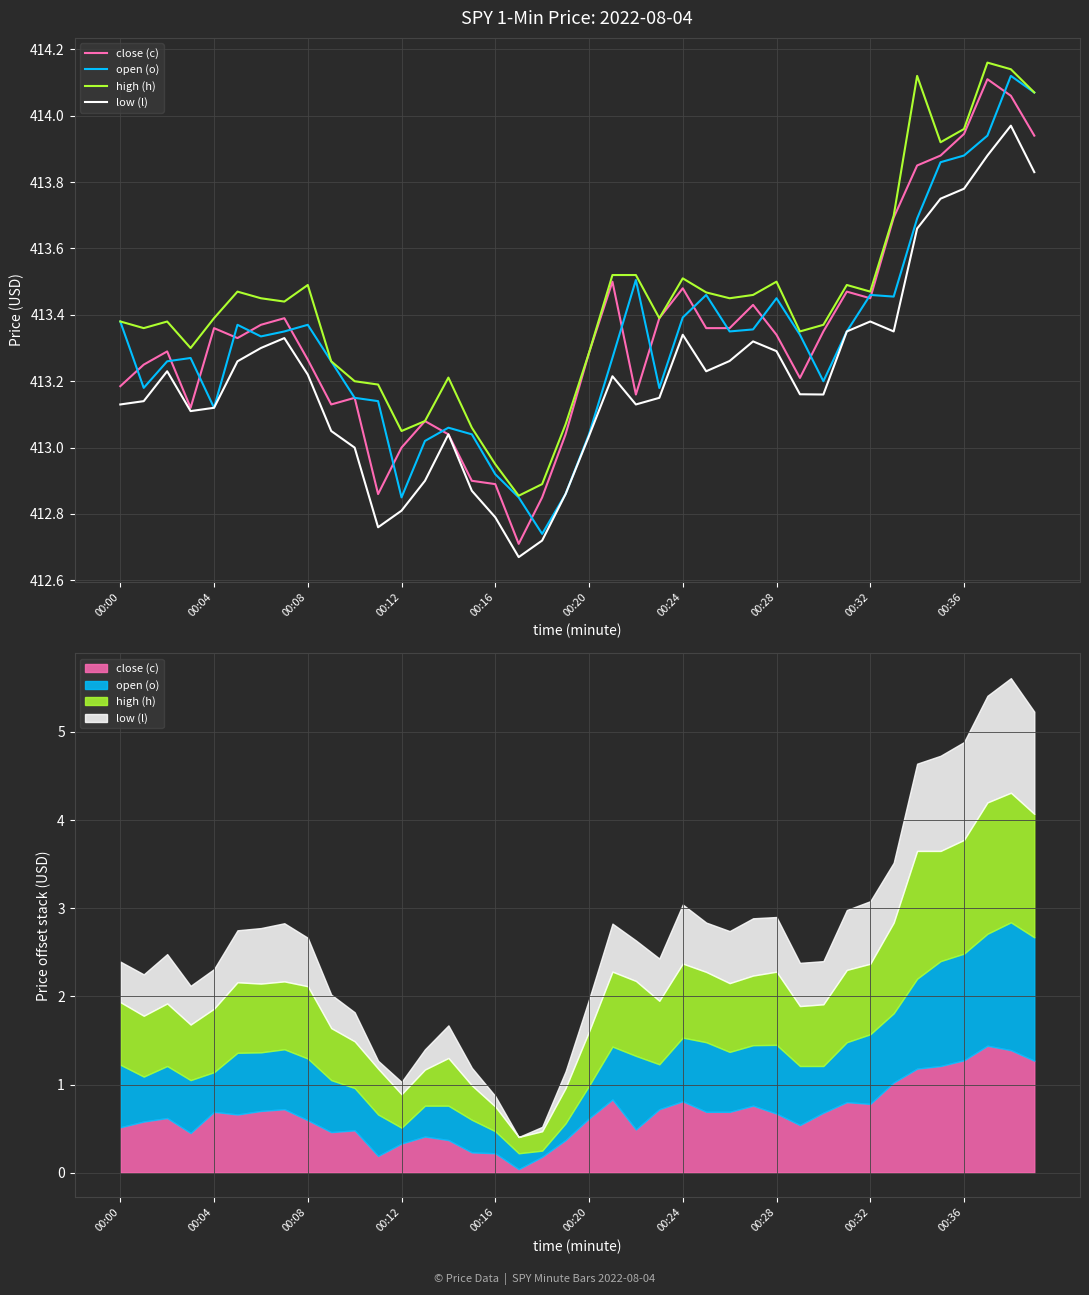

True or false: low (l) and high (h) cross at least once.

False